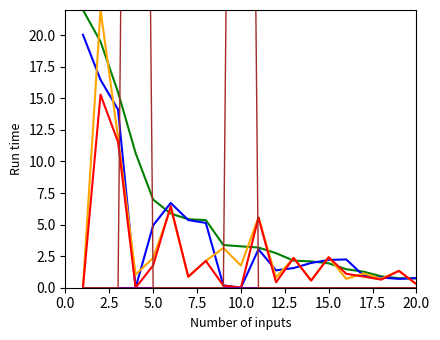

The Current Rank series shows 0.0 at 7.5. True or false?

False